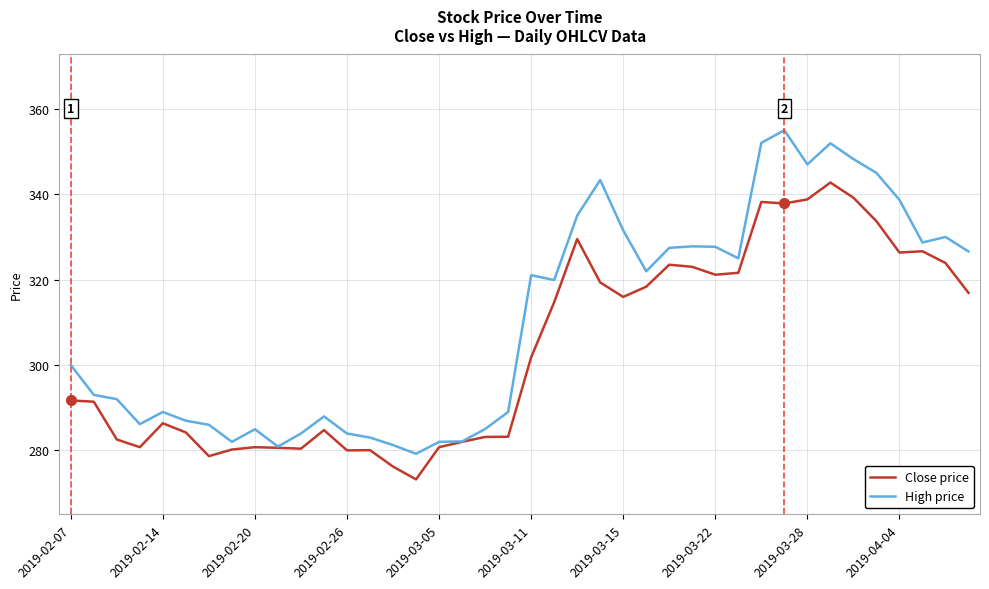

Rank the series by their average value, from lowest to highest.

Close price, High price